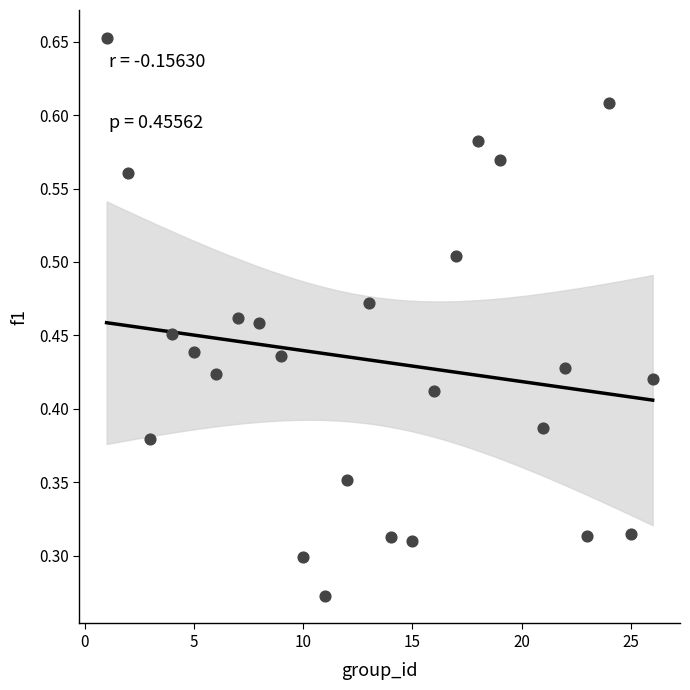

What is the range of X values (max minus min)?

25.0